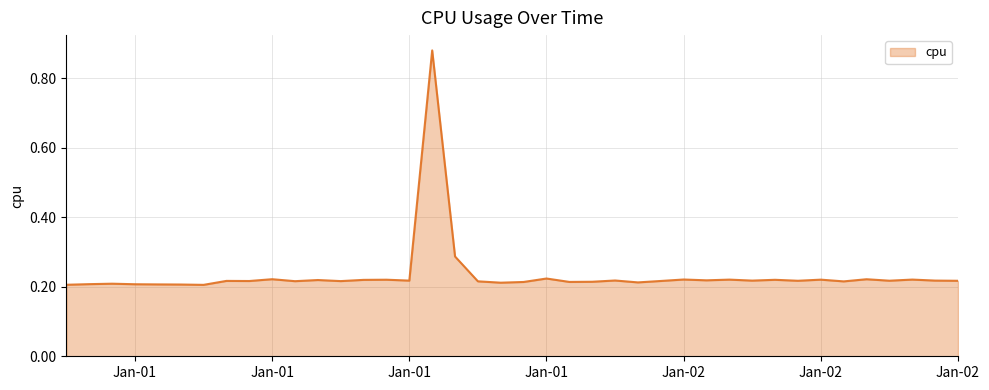

At which category does the chart reach its peak across all series?

2017-01-01 16:00:00